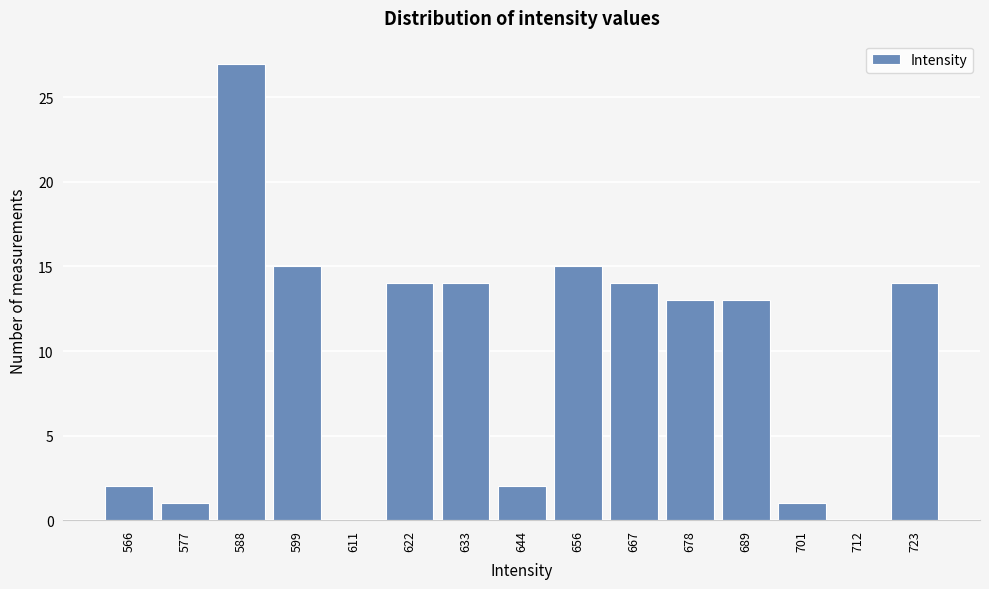

Reading left to right, transcribe all the data shown in this chart.

566=2	577=1	588=27	599=15	611=0	622=14	633=14	644=2	656=15	667=14	678=13	689=13	701=1	712=0	723=14